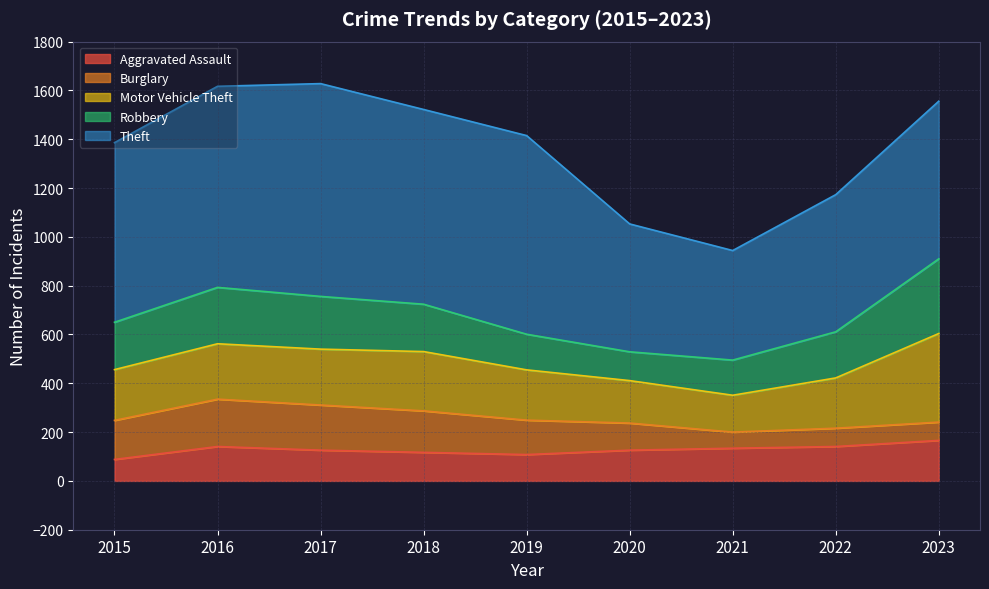

What are all the series names shown in the legend?

Aggravated Assault, Burglary, Motor Vehicle Theft, Robbery, Theft